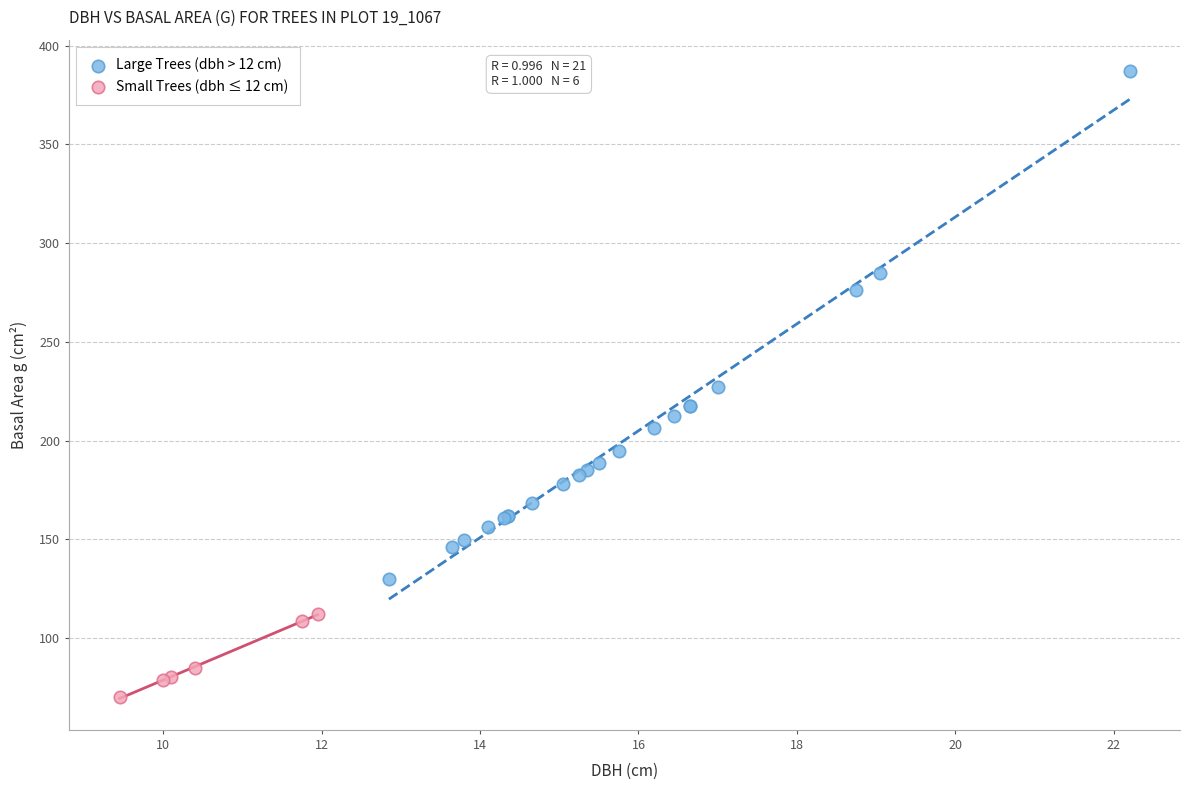

Which series has the widest spread of Y values?

Large Trees (dbh > 12 cm)